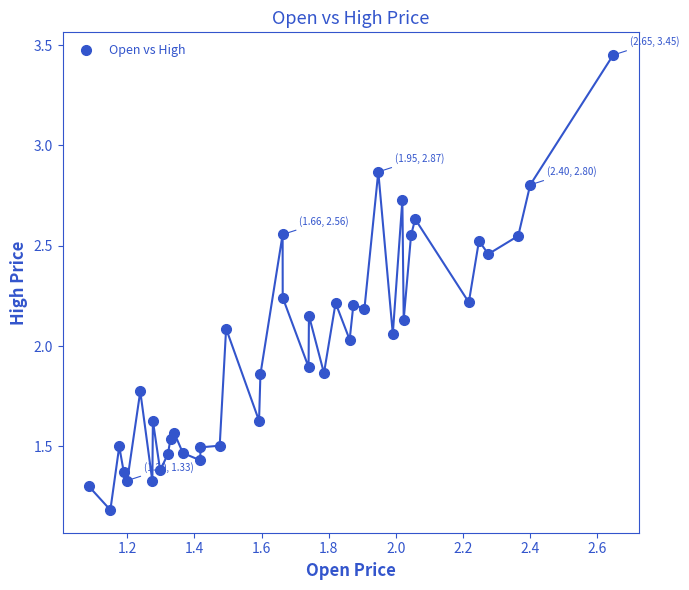

What is the range of Y values (max minus min)?

2.3